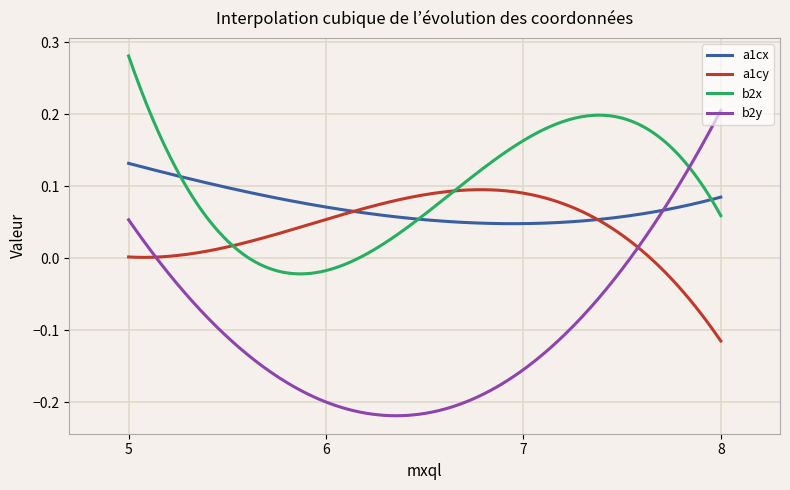

Which series has the largest range (max minus min)?

b2y